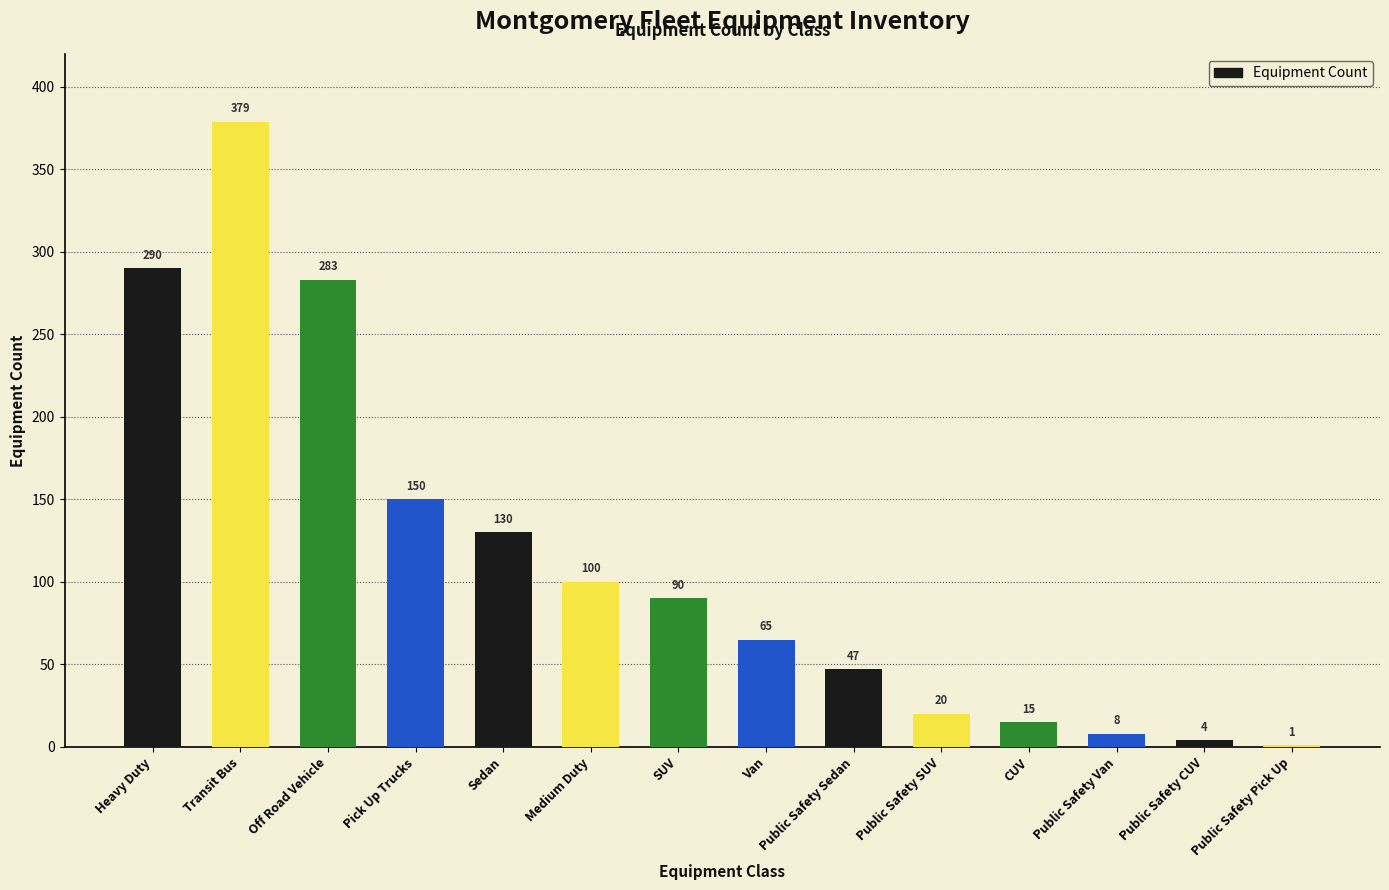

At which category does the chart reach its peak across all series?

Transit Bus